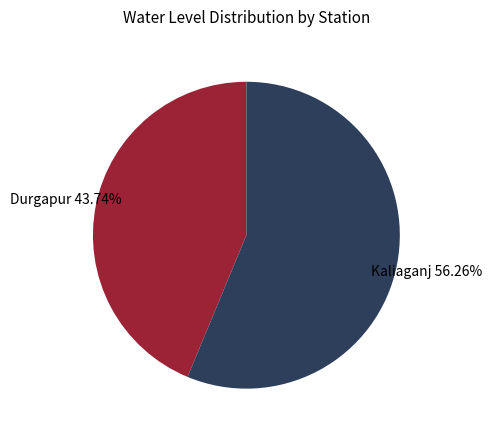

To the nearest percent, what portion does Kaliaganj represent?

56%